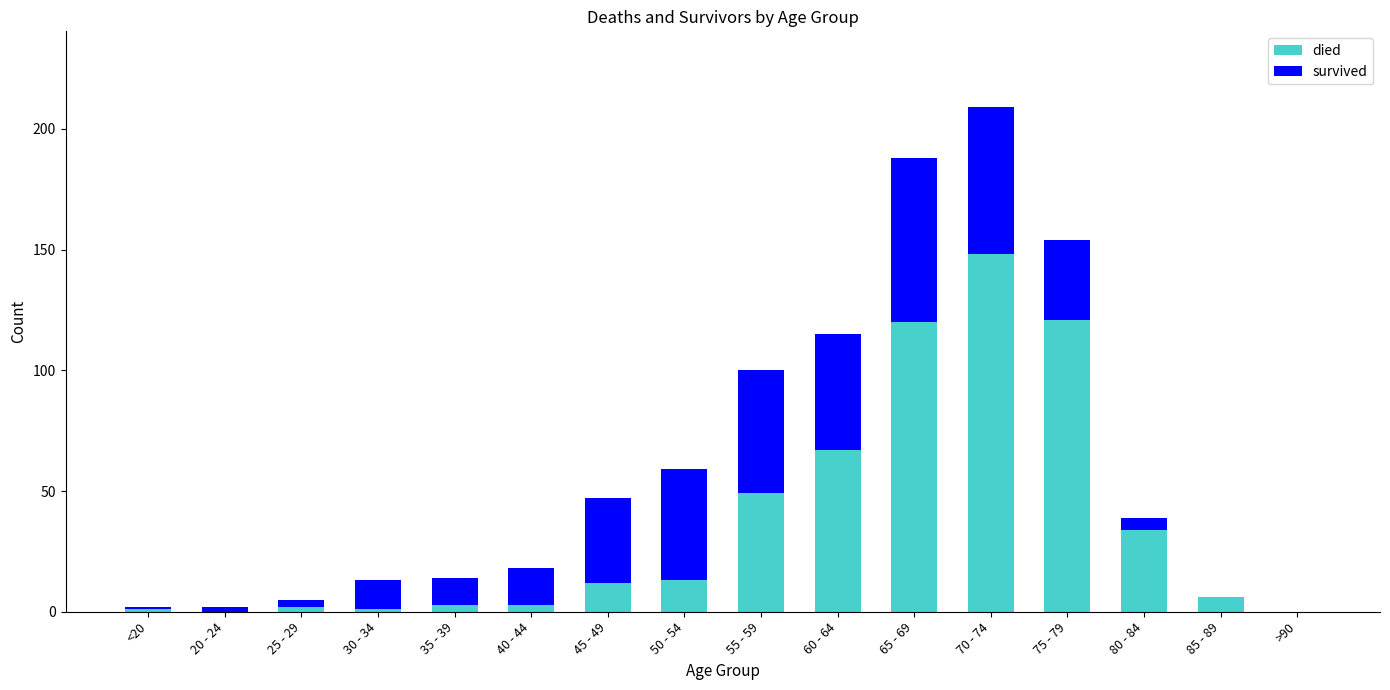

The value of died at <20 is 1. True or false?

True